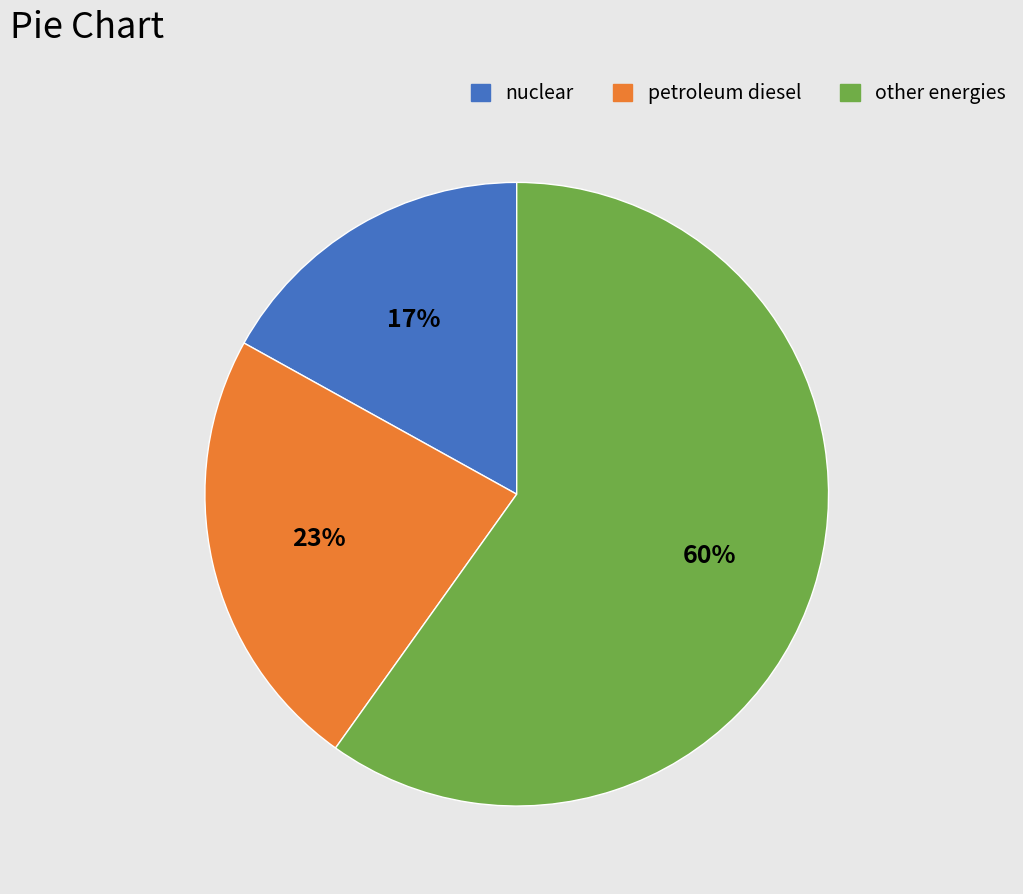

Is there any slice that represents more than half of the pie?

Yes